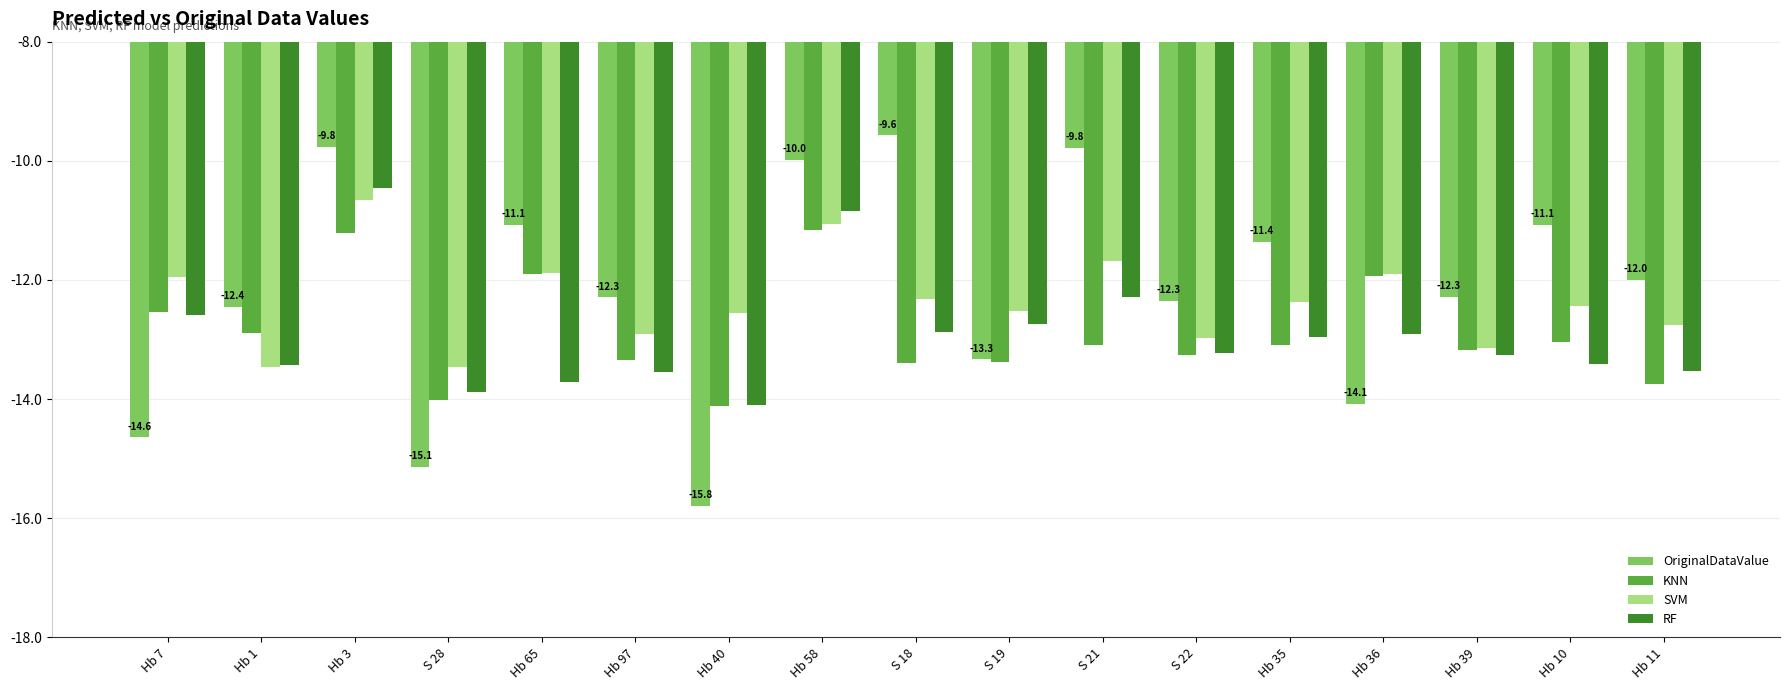

What are all the series names shown in the legend?

OriginalDataValue, KNN, SVM, RF